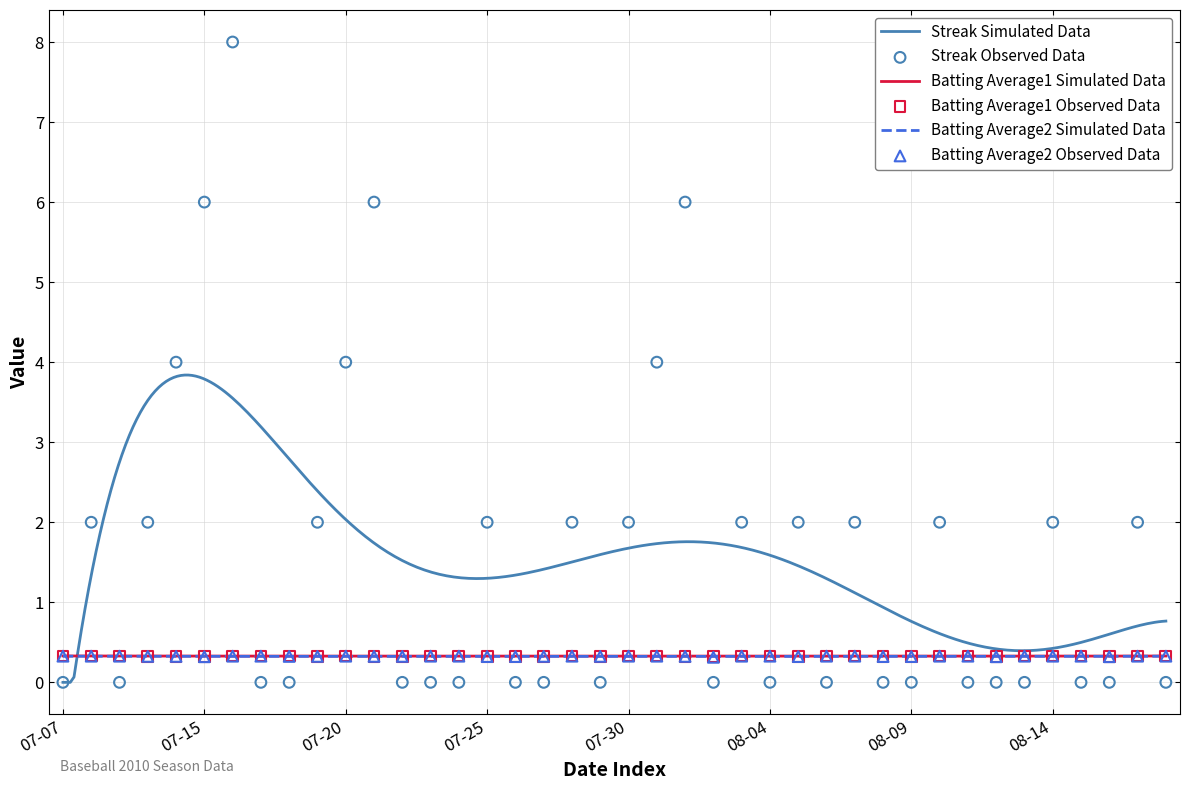

Is the value of Batting Average2 at 29 greater than the value of Batting Average1 at 24?

No